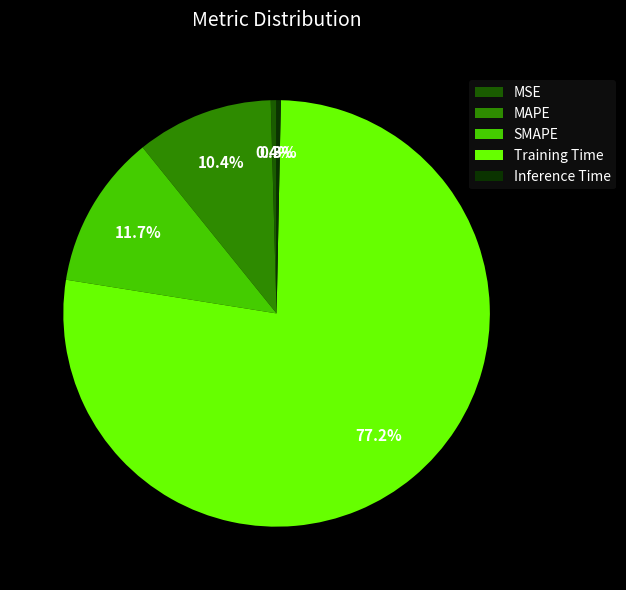

Which slice is the largest?

Training Time